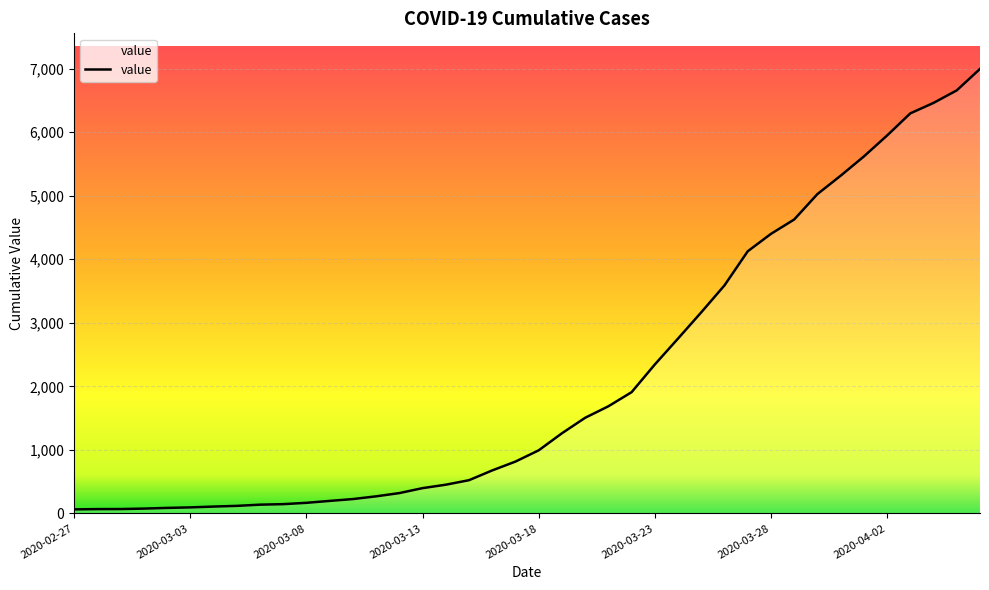

What is the greatest value displayed?

6995